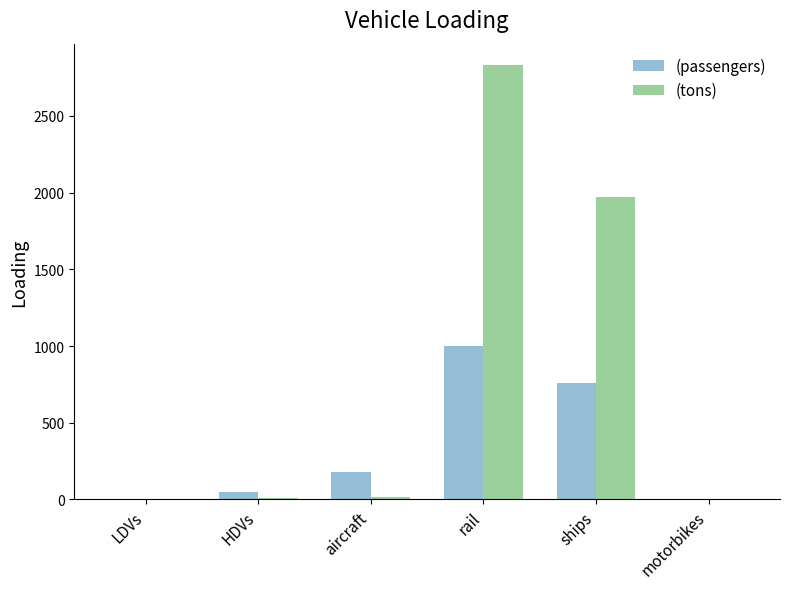

The value of (passengers) at ships is 756.8. True or false?

True